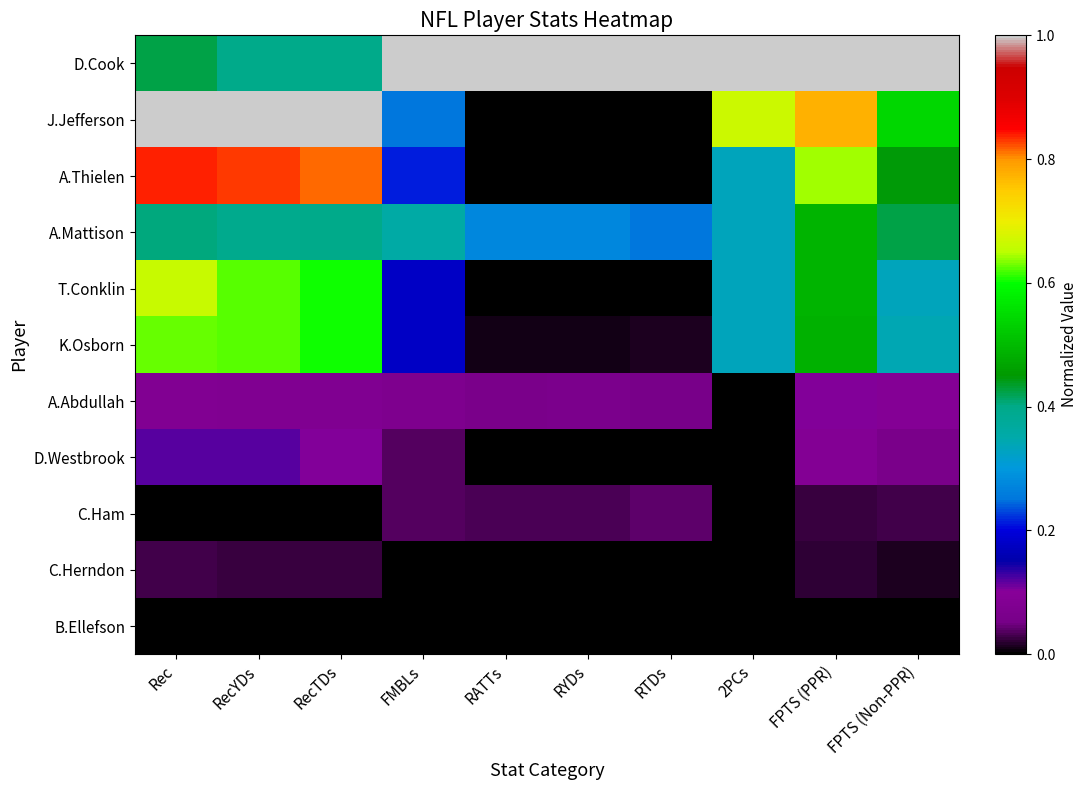

What is the total value across all series at RATTs?

1.4